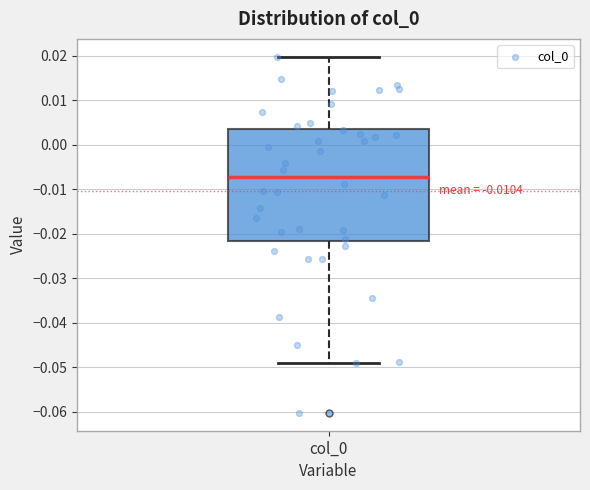

Where does the upper whisker of the box for col_0 end on the y-axis? The values are not printed on the chart, so give them approximately, as read against the axis.

0.020